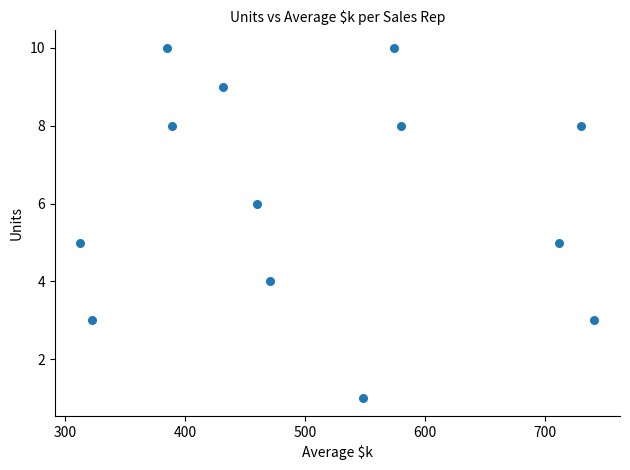

What is the range of X values (max minus min)?

428